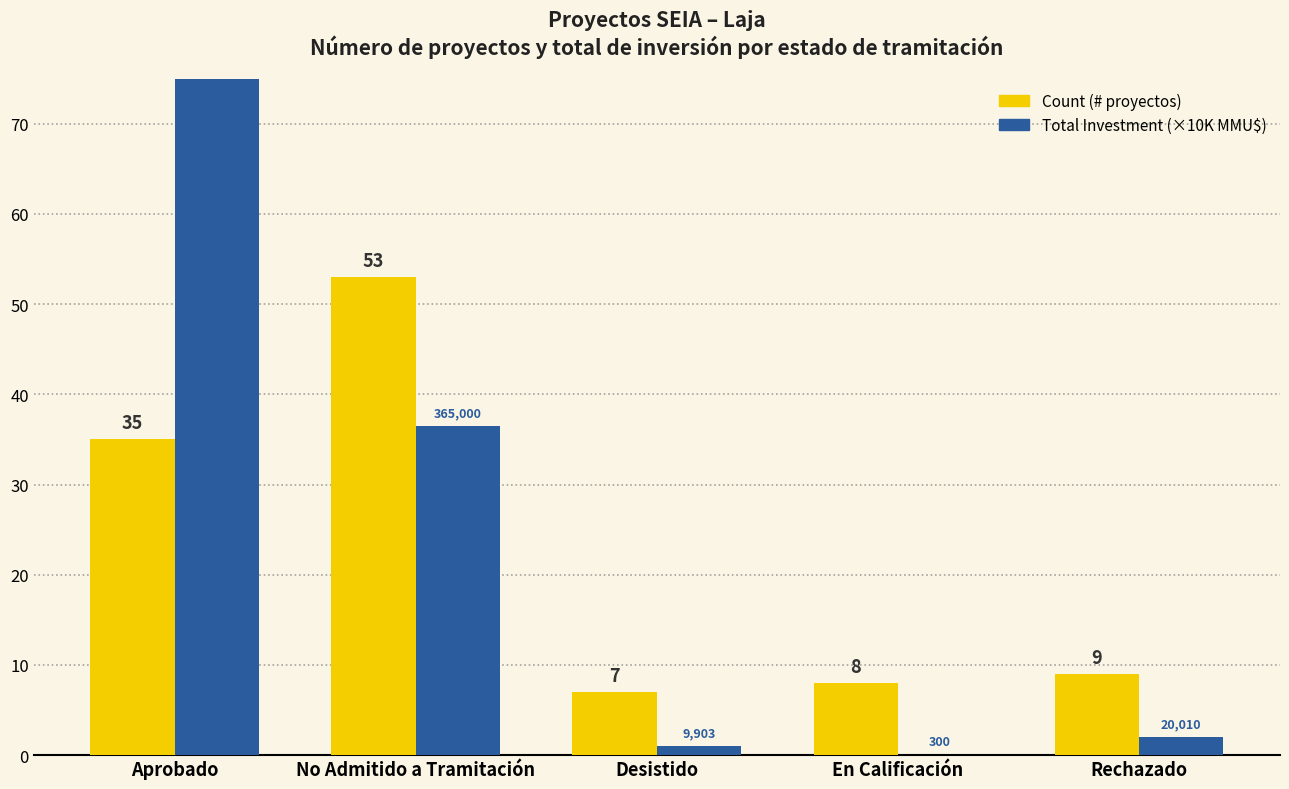

List the series in order of their peak value, lowest first.

Count, Total Investment (×10K MMU$)